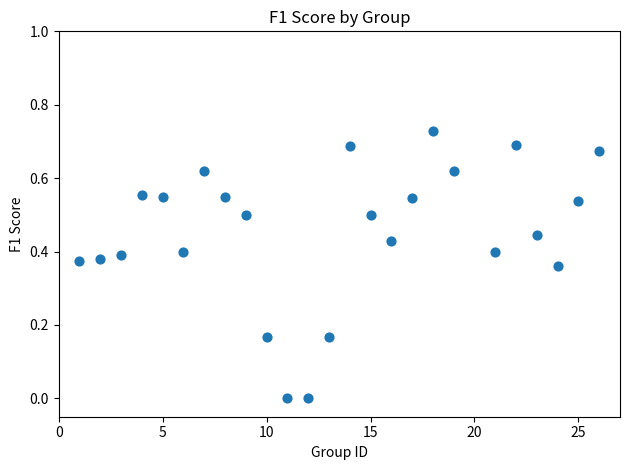

What is the range of X values (max minus min)?

25.0